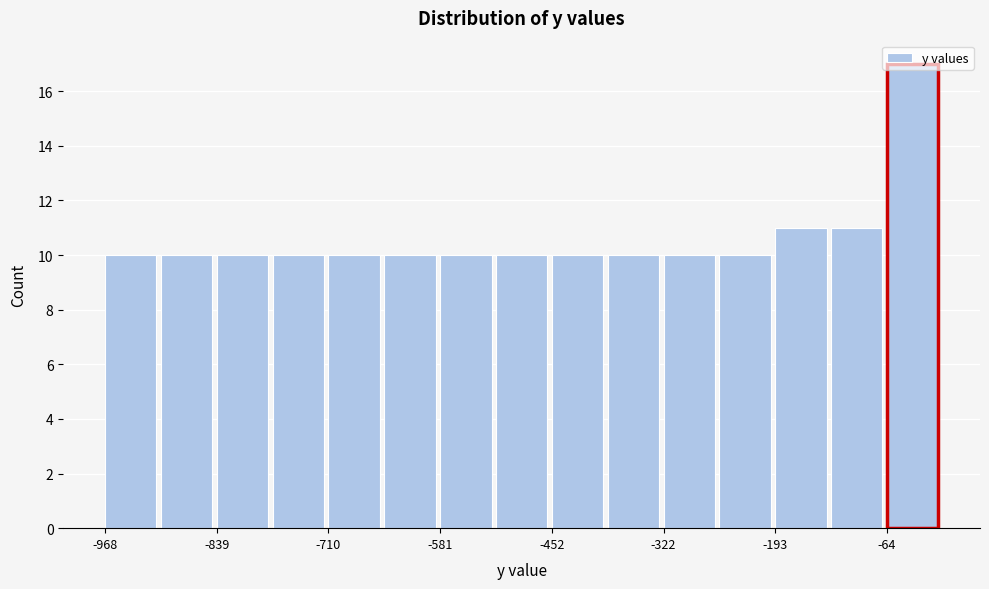

Read against the x-axis, roughly where is the centre of the tallest bar?

-40